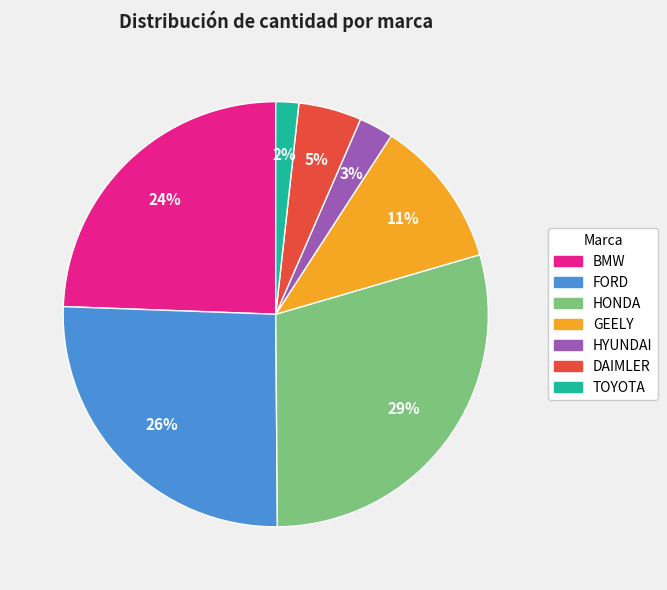

To the nearest percent, what is the difference between the HONDA and BMW slice percentages?

5%